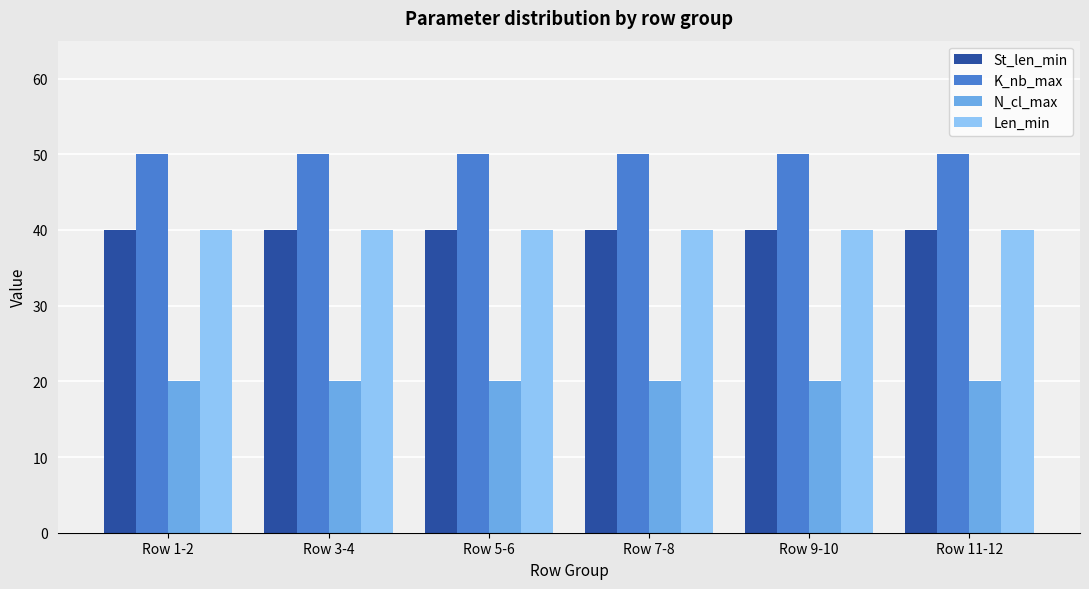

Reading left to right, extract all data points from this chart.

St_len_min: 40	40	40	40	40	40
K_nb_max: 50	50	50	50	50	50
N_cl_max: 20	20	20	20	20	20
Len_min: 40	40	40	40	40	40